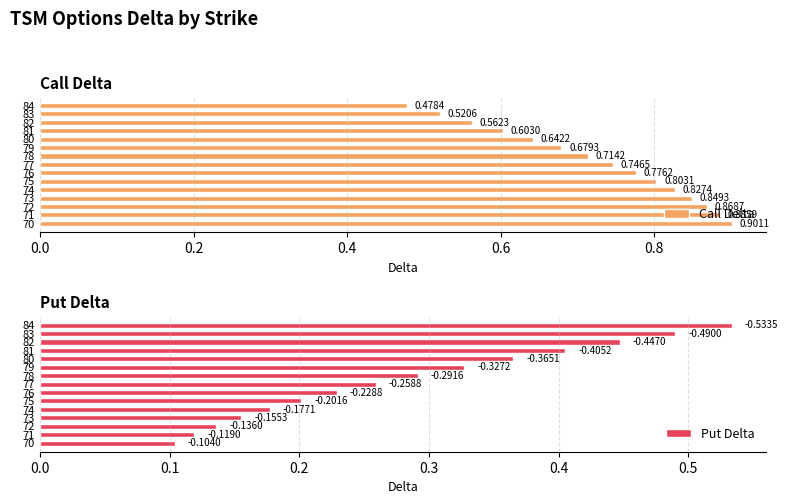

At how many categories does at least one series exceed 0?

15